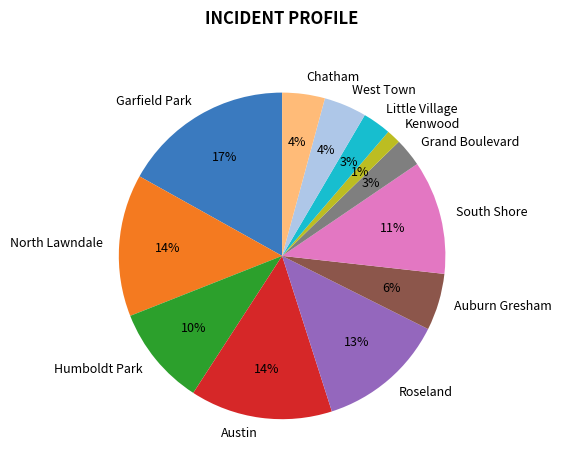

Is there any slice that represents more than half of the pie?

No